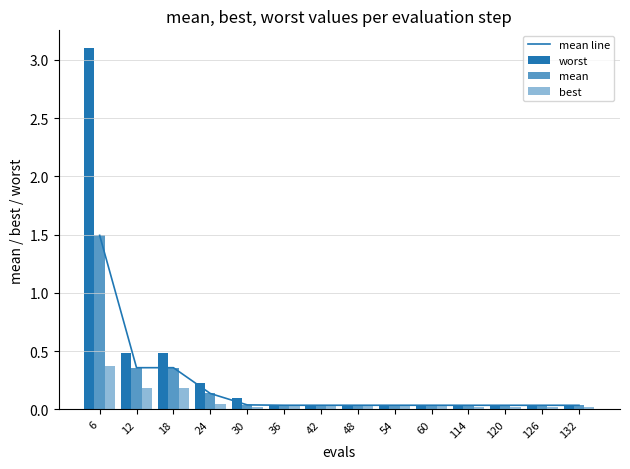

The value of mean line at 6 is 0.5. True or false?

False